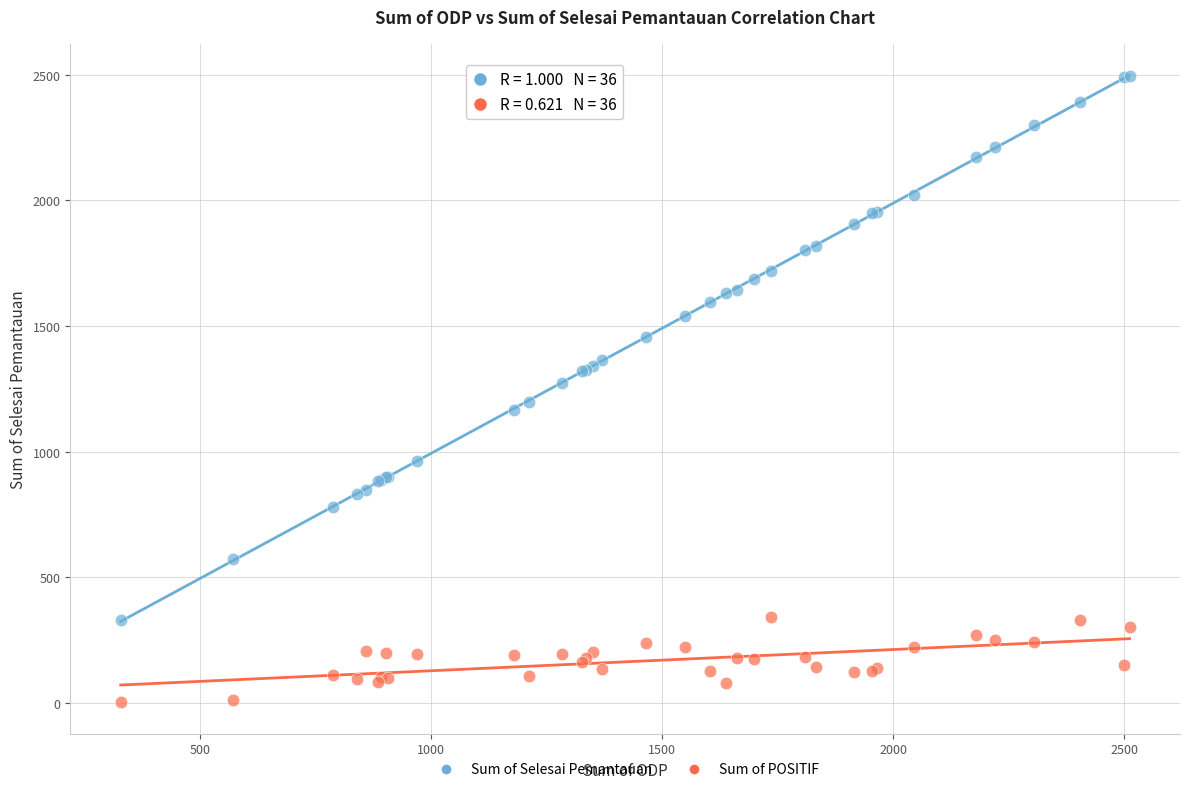

Which series reaches the minimum Y coordinate?

Sum of POSITIF